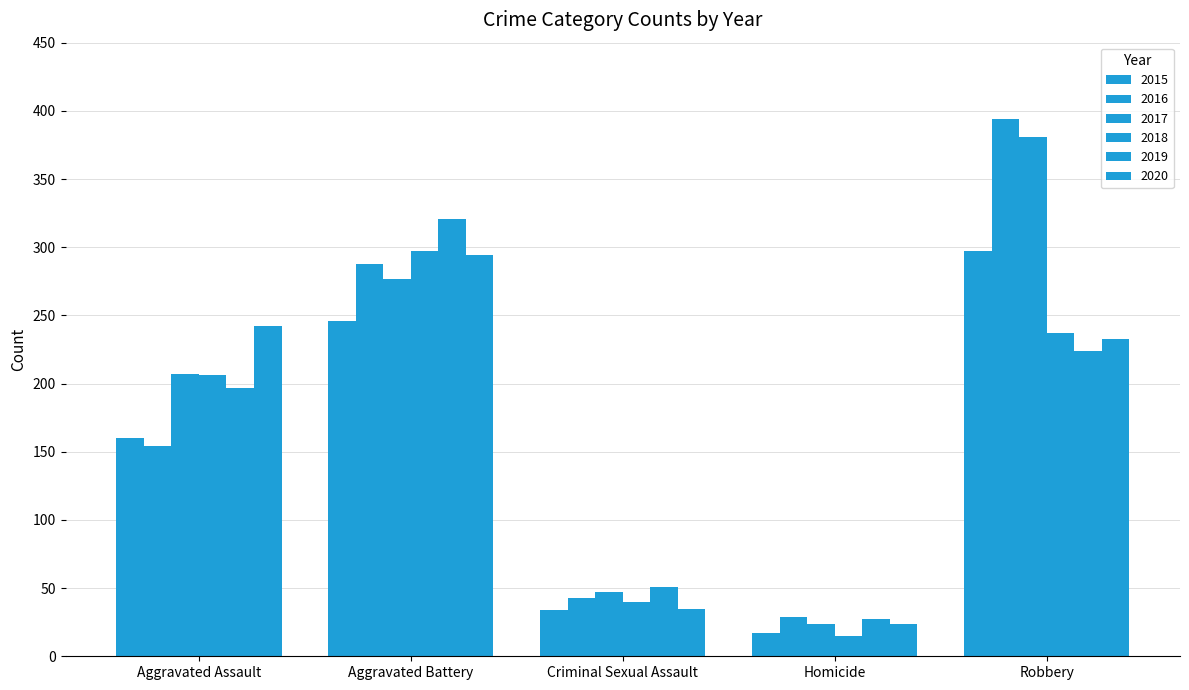

Read the 2020 value at Homicide, to the nearest 5.

25